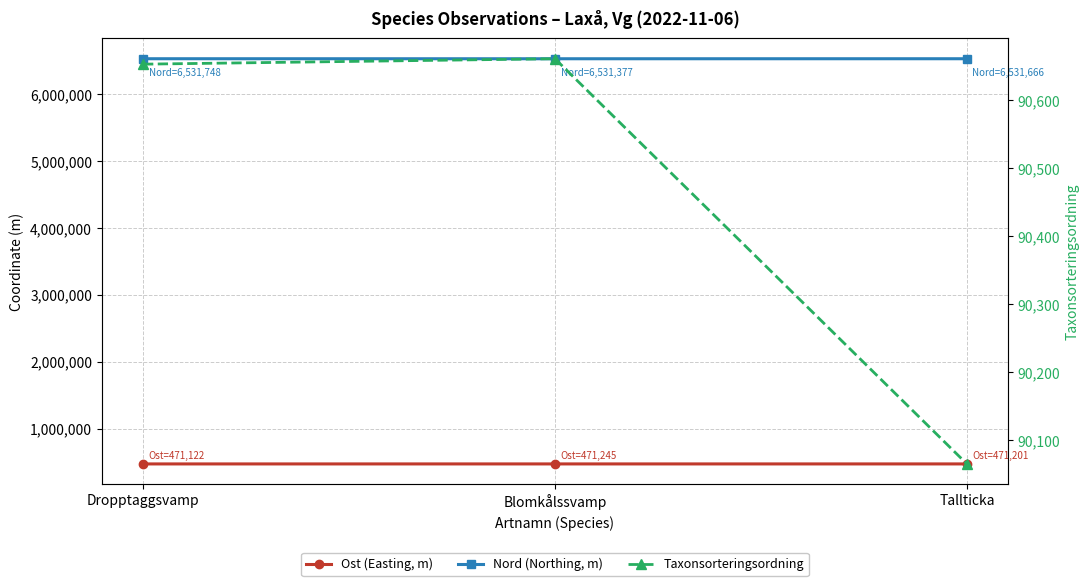

What is the approximate value of Nord (Northing, m) at Blomkålssvamp?

6531377.0